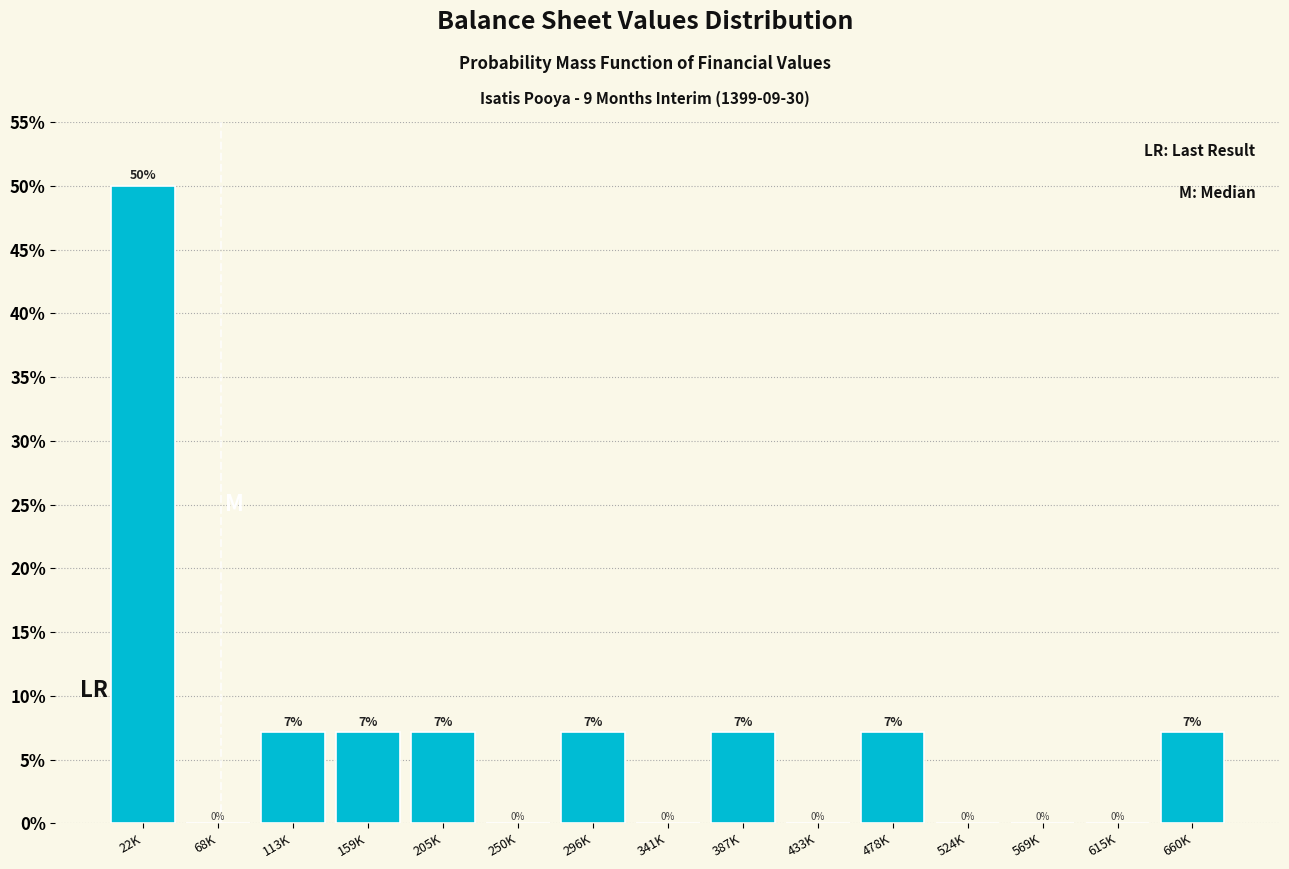

Which category has the highest value across all series?

22K